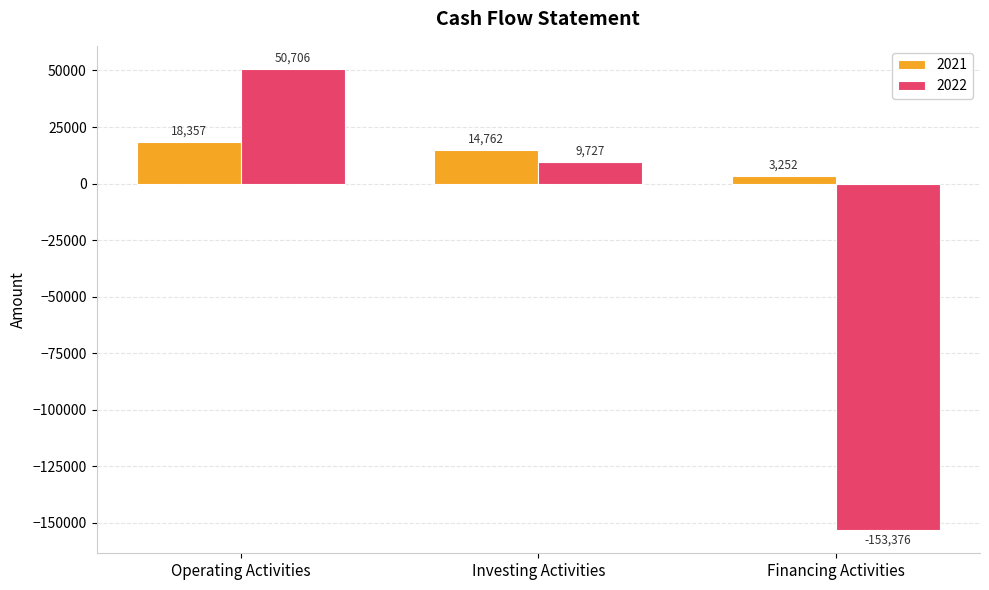

What is the label of the 3rd bar from the right?

Operating Activities